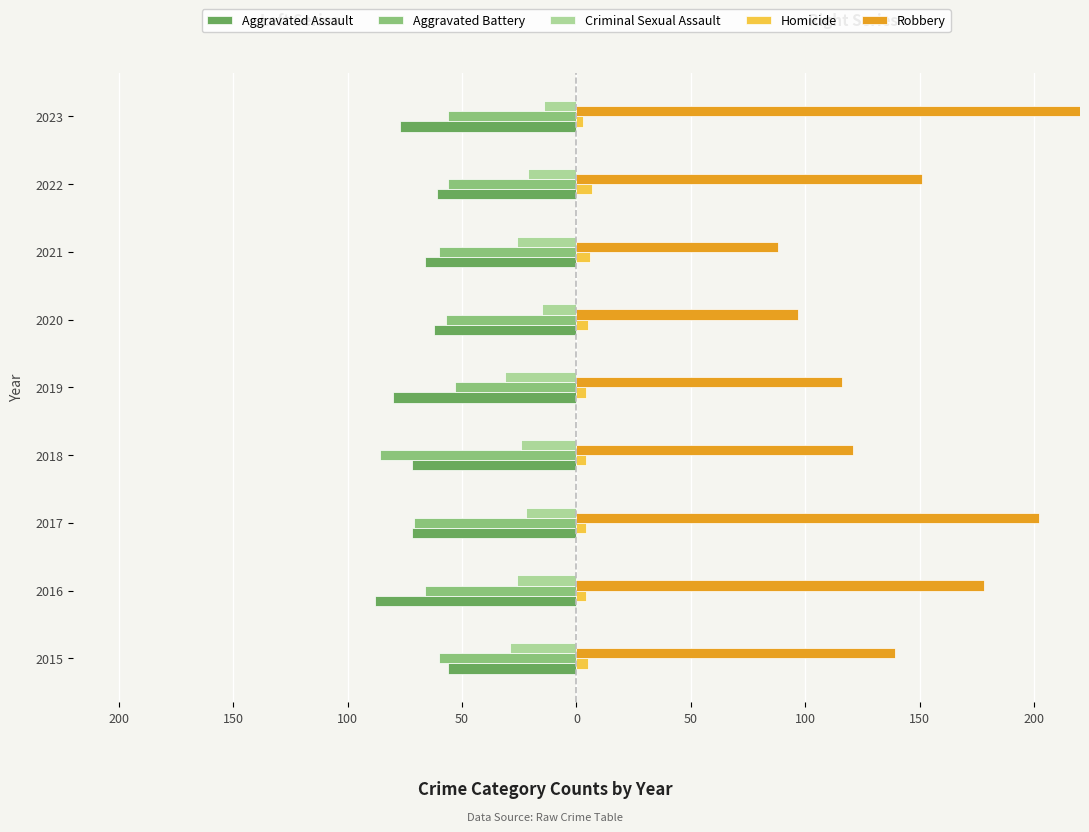

The Aggravated Battery series shows -28 at 2023. True or false?

False